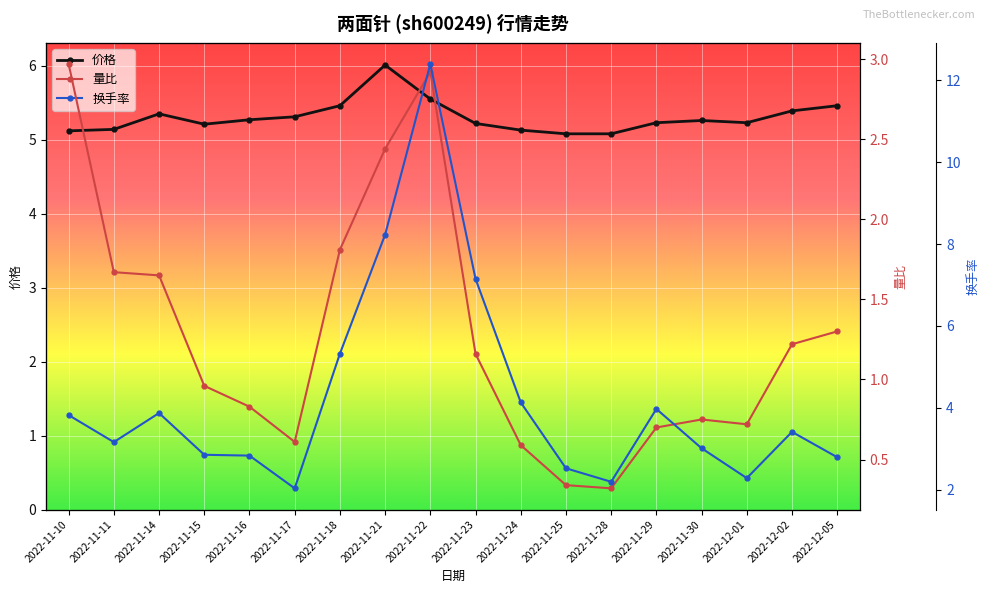

List the series in order of their peak value, highest first.

换手率, 价格, 量比